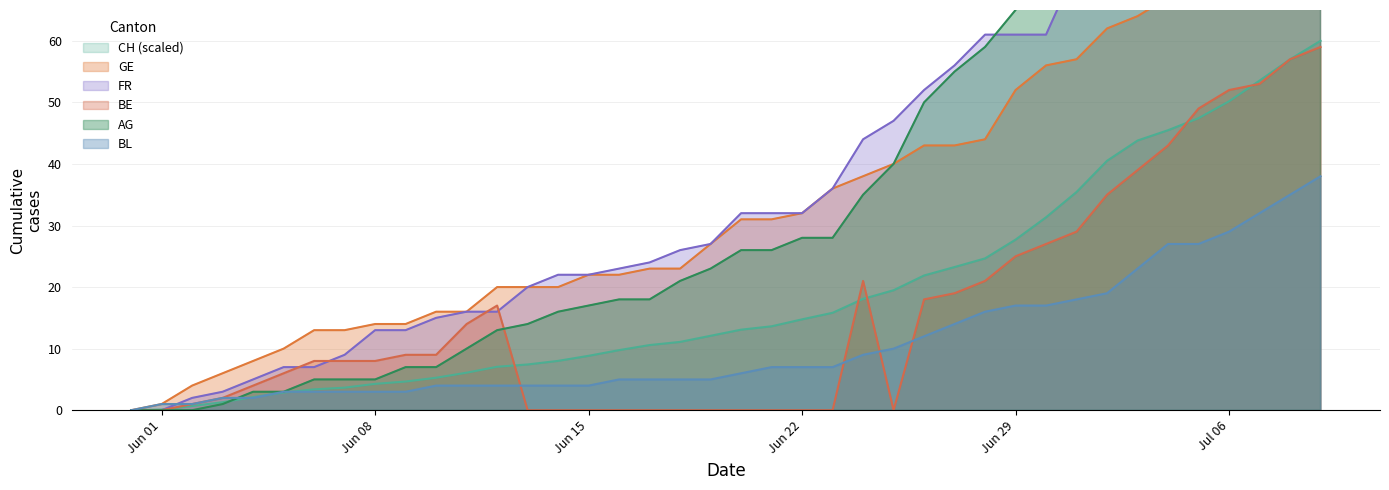

How many data points in AG are above 26?

18